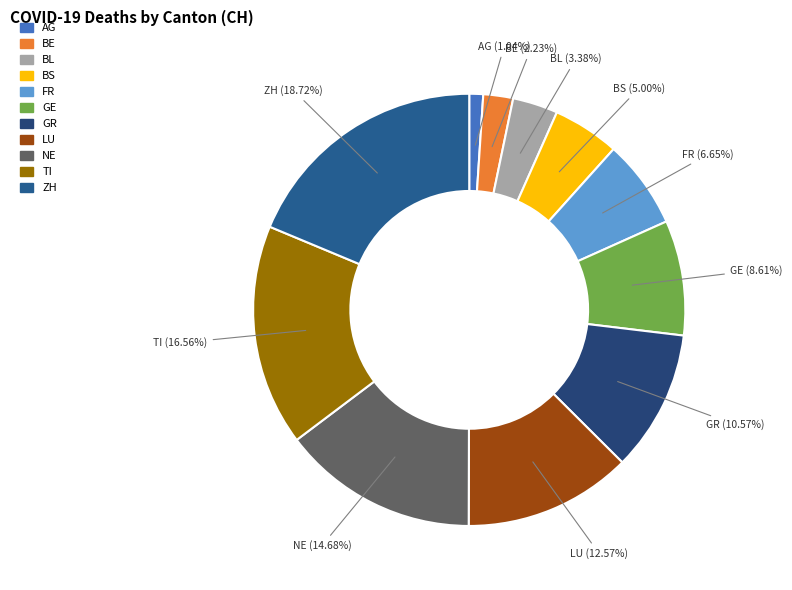

To the nearest percent, what percentage of the pie is BS?

5%